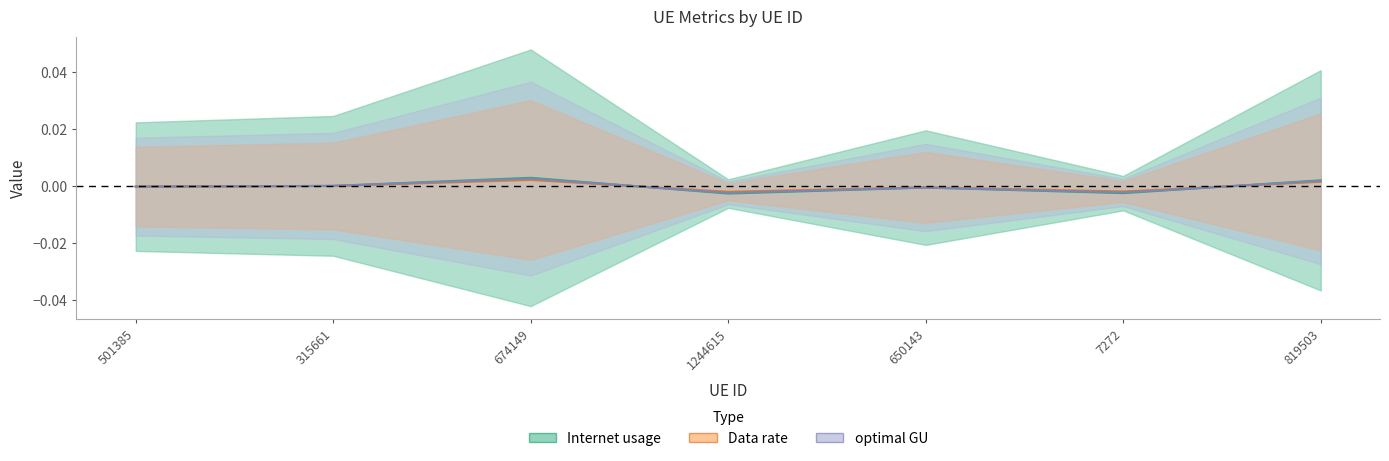

In optimal GU, how many points are higher than both neighbors (excluding endpoints)?

2